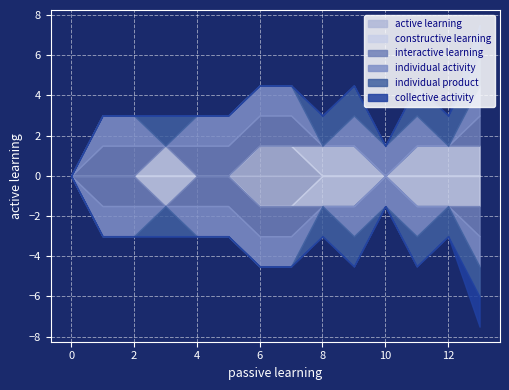

How many interior local valleys does the individual activity series have?

3